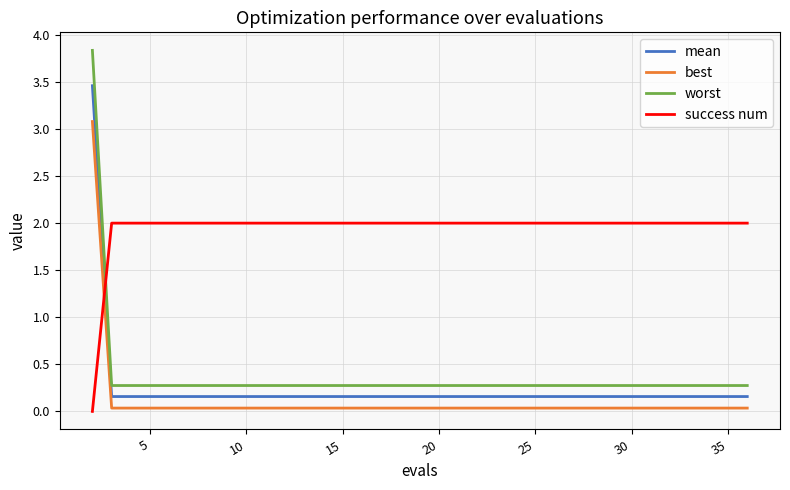

True or false: worst and mean cross at least once.

False